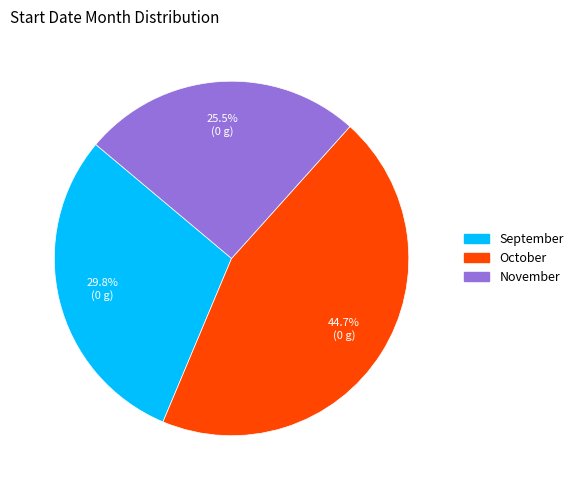

Which has a higher value, November or October?

October